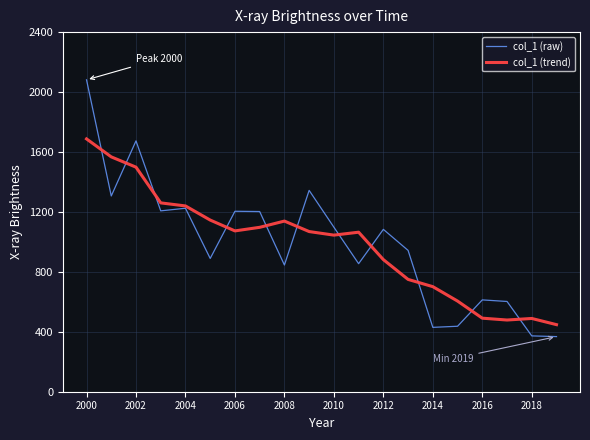

List the series in order of their peak value, highest first.

col_1 (raw), col_1 (trend)